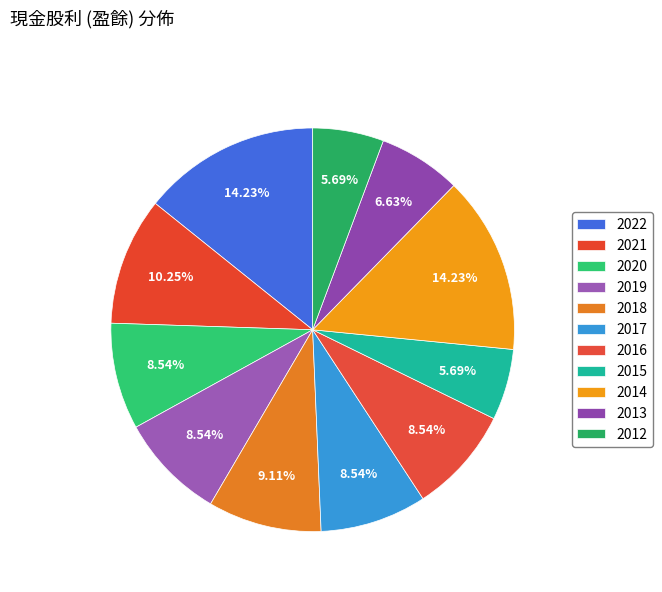

Count the number of slices in the pie.

11